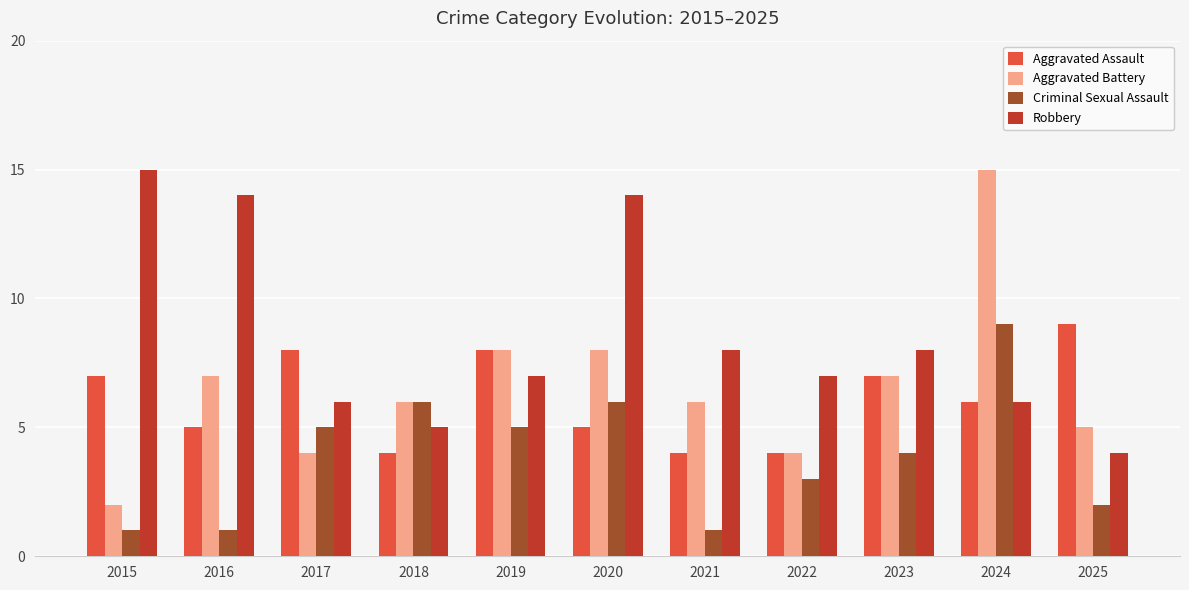

Does the chart contain any negative values?

No